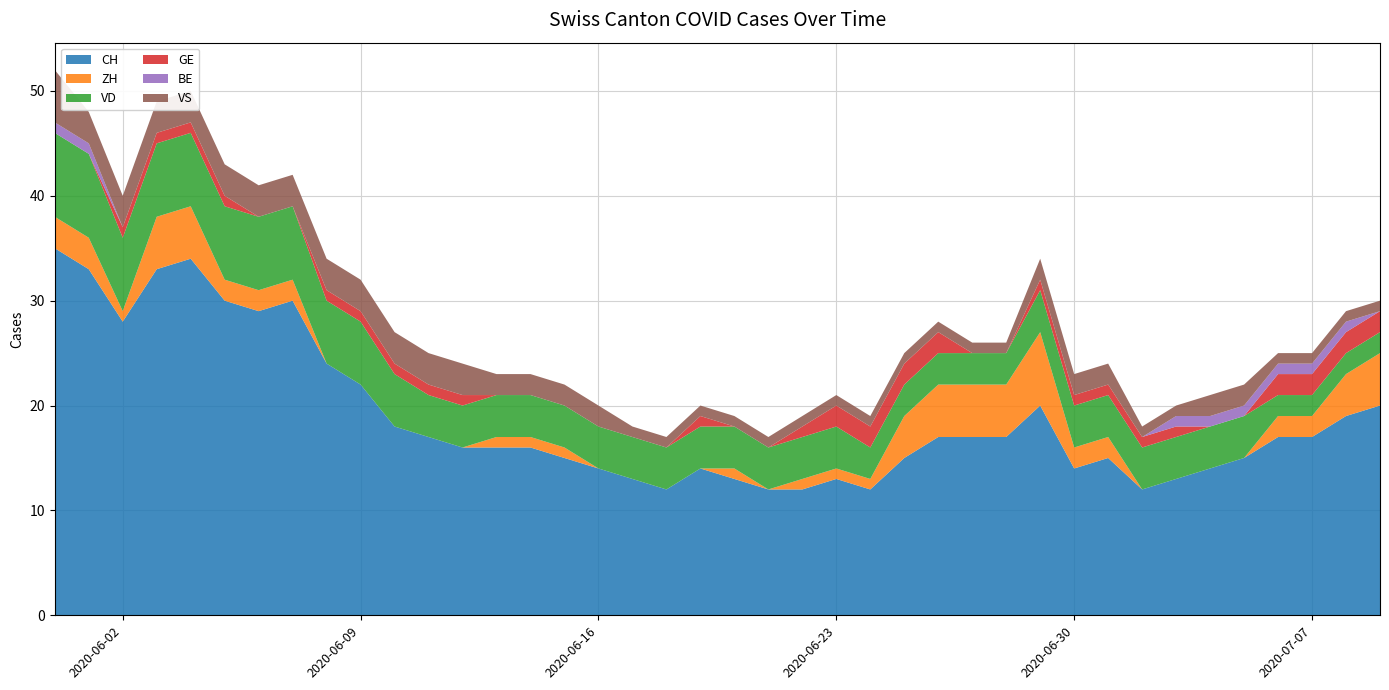

Reading left to right, transcribe all the data shown in this chart.

CH: 0=35	1=33	2=28	3=33	4=34	5=30	6=29	7=30	8=24	9=22	10=18	11=17	12=16	13=16	14=16	15=15	16=14	17=13	18=12	19=14	20=13	21=12	22=12	23=13	24=12	25=15	26=17	27=17	28=17	29=20	30=14	31=15	32=12	33=13	34=14	35=15	36=17	37=17	38=19	39=20
ZH: 0=3	1=3	2=1	3=5	4=5	5=2	6=2	7=2	8=0	9=0	10=0	11=0	12=0	13=1	14=1	15=1	16=0	17=0	18=0	19=0	20=1	21=0	22=1	23=1	24=1	25=4	26=5	27=5	28=5	29=7	30=2	31=2	32=0	33=0	34=0	35=0	36=2	37=2	38=4	39=5
VD: 0=8	1=8	2=7	3=7	4=7	5=7	6=7	7=7	8=6	9=6	10=5	11=4	12=4	13=4	14=4	15=4	16=4	17=4	18=4	19=4	20=4	21=4	22=4	23=4	24=3	25=3	26=3	27=3	28=3	29=4	30=4	31=4	32=4	33=4	34=4	35=4	36=2	37=2	38=2	39=2
GE: 0=0	1=0	2=1	3=1	4=1	5=1	6=0	7=0	8=1	9=1	10=1	11=1	12=1	13=0	14=0	15=0	16=0	17=0	18=0	19=1	20=0	21=0	22=1	23=2	24=2	25=2	26=2	27=0	28=0	29=1	30=1	31=1	32=1	33=1	34=0	35=0	36=2	37=2	38=2	39=2
BE: 0=1	1=1	2=0	3=0	4=0	5=0	6=0	7=0	8=0	9=0	10=0	11=0	12=0	13=0	14=0	15=0	16=0	17=0	18=0	19=0	20=0	21=0	22=0	23=0	24=0	25=0	26=0	27=0	28=0	29=0	30=0	31=0	32=0	33=1	34=1	35=1	36=1	37=1	38=1	39=0
VS: 0=5	1=3	2=3	3=3	4=3	5=3	6=3	7=3	8=3	9=3	10=3	11=3	12=3	13=2	14=2	15=2	16=2	17=1	18=1	19=1	20=1	21=1	22=1	23=1	24=1	25=1	26=1	27=1	28=1	29=2	30=2	31=2	32=1	33=1	34=2	35=2	36=1	37=1	38=1	39=1